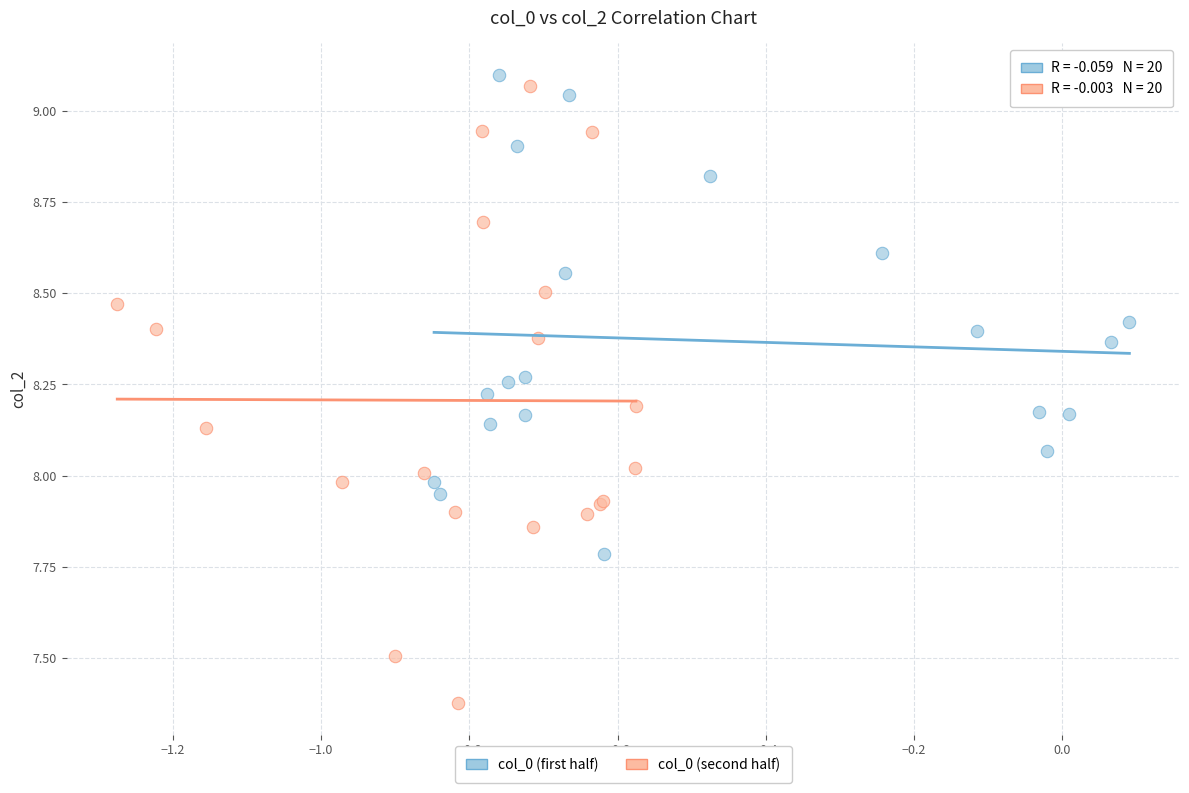

Which series has the largest Y range (max minus min)?

col_0 (second half)